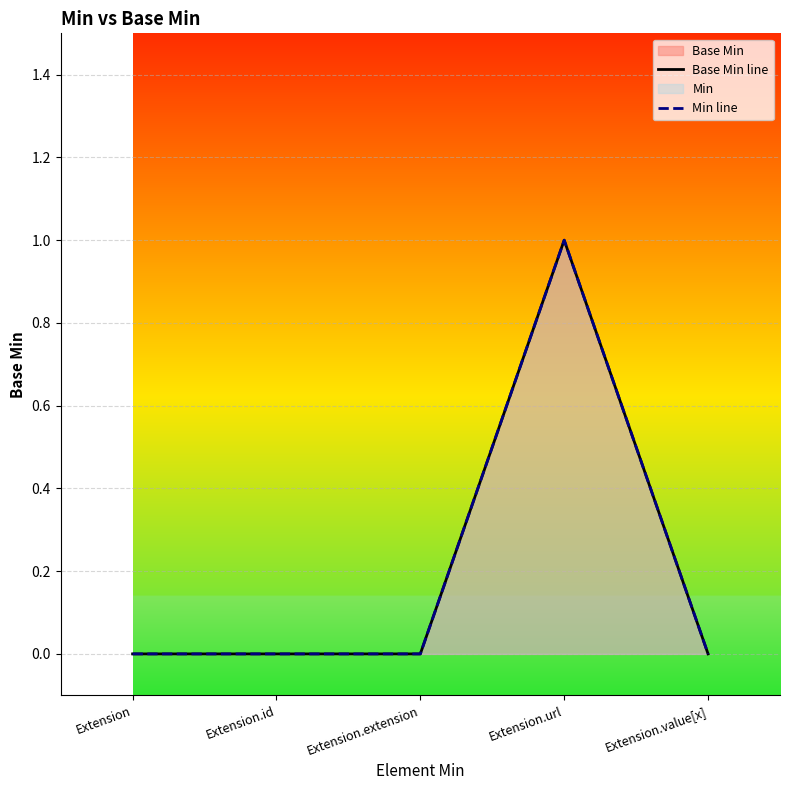

What is the greatest value displayed?

1